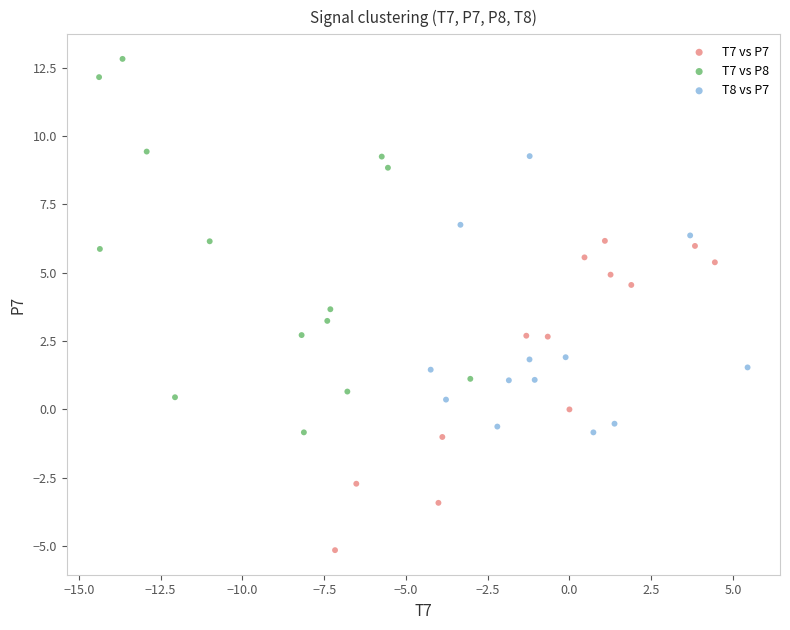

Which series contains the highest Y value?

T7 vs P8